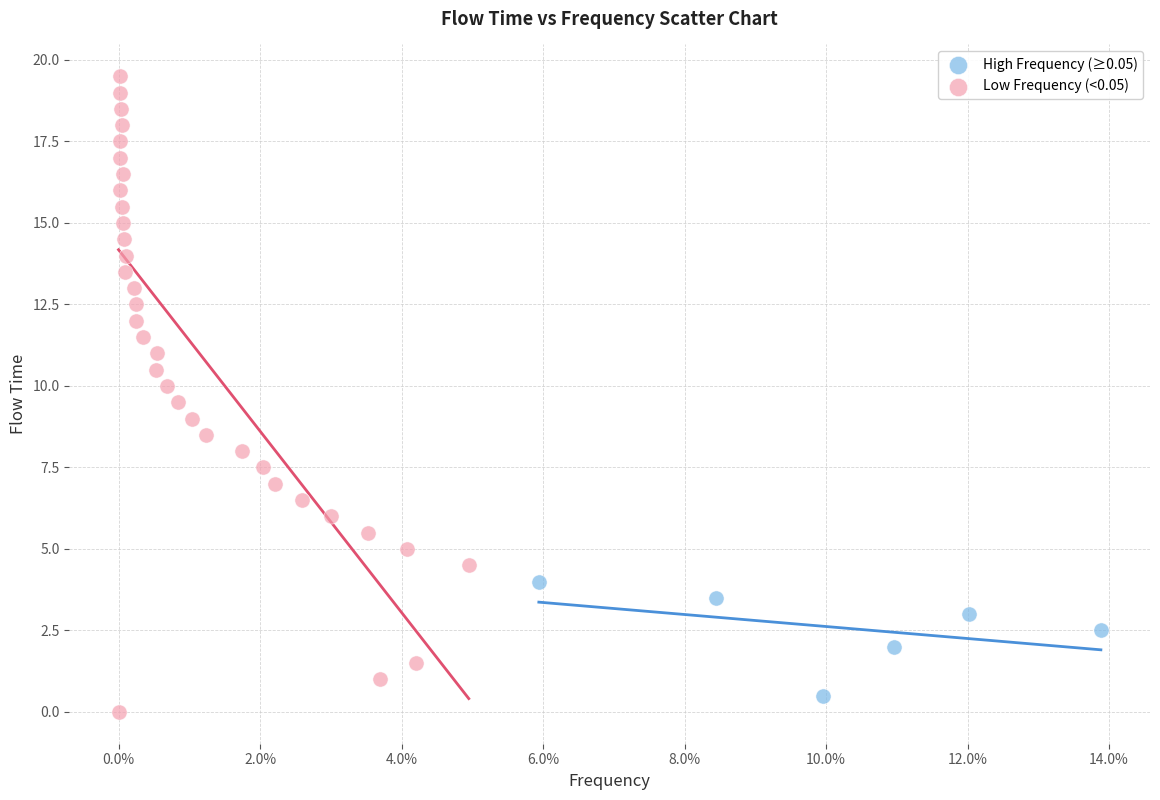

Which series has the widest spread of Y values?

Low Frequency (<0.05)